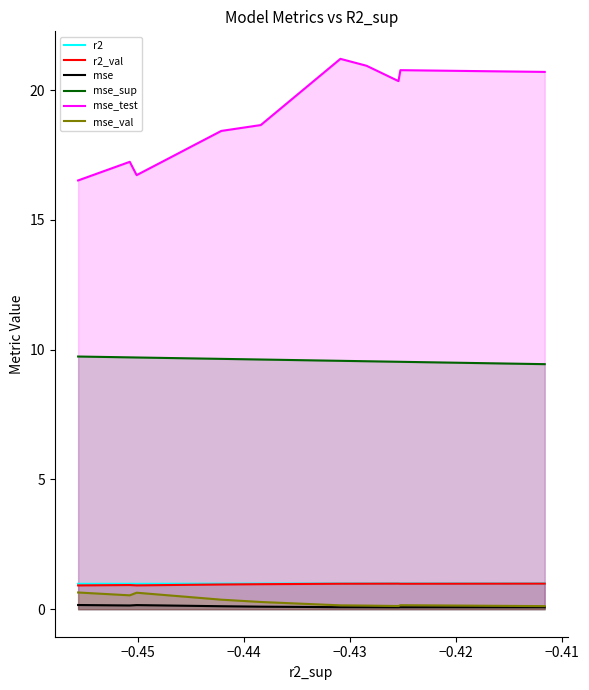

Where is the first local maximum for mse_val?

−0.45